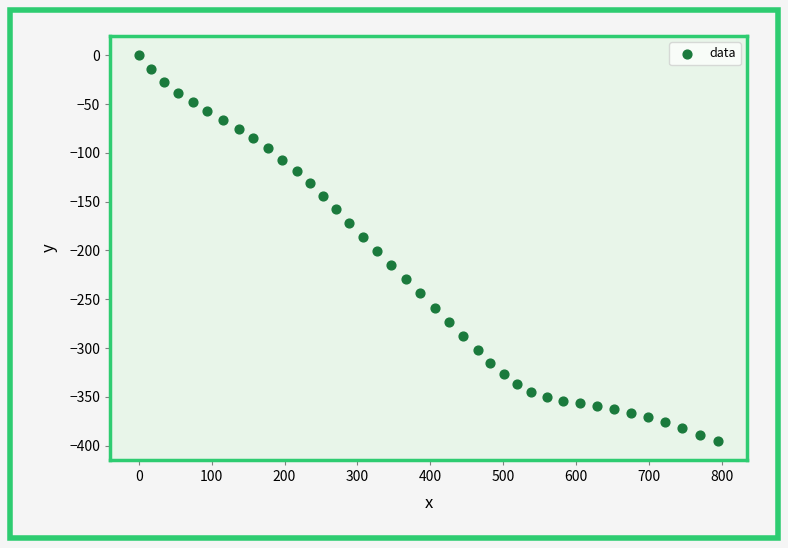

What is the range of Y values (max minus min)?

395.1